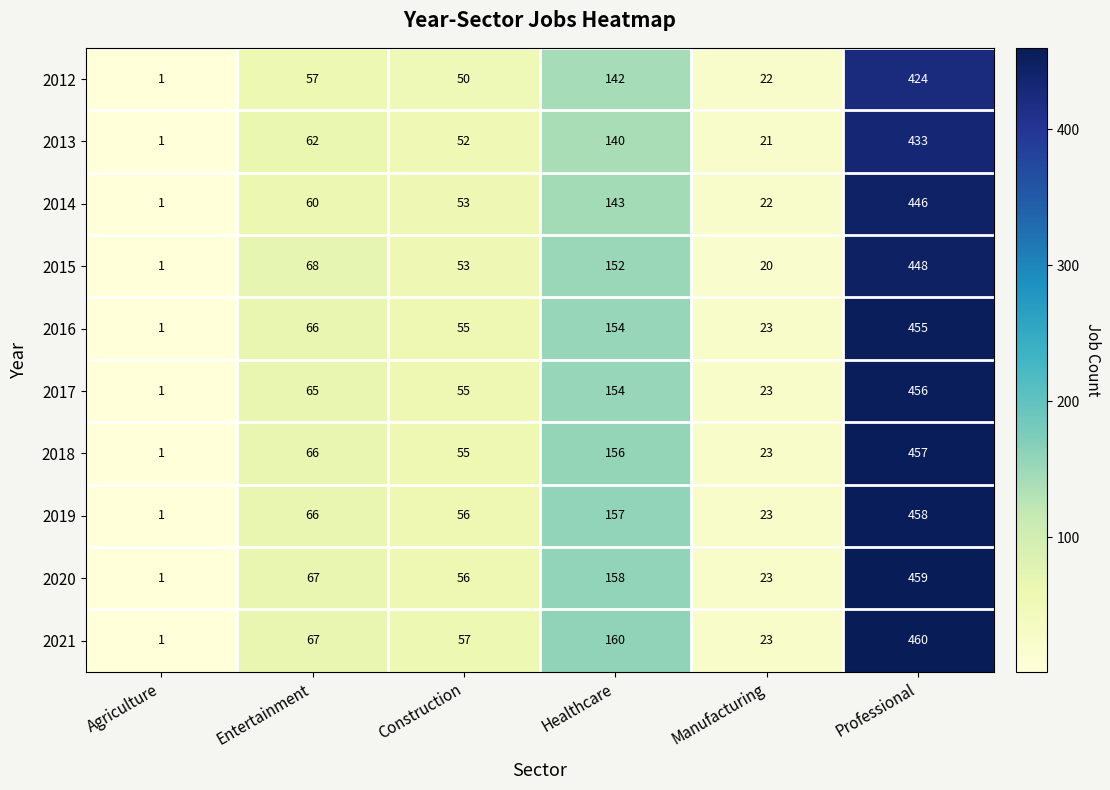

At which category does the chart reach its peak across all series?

Professional